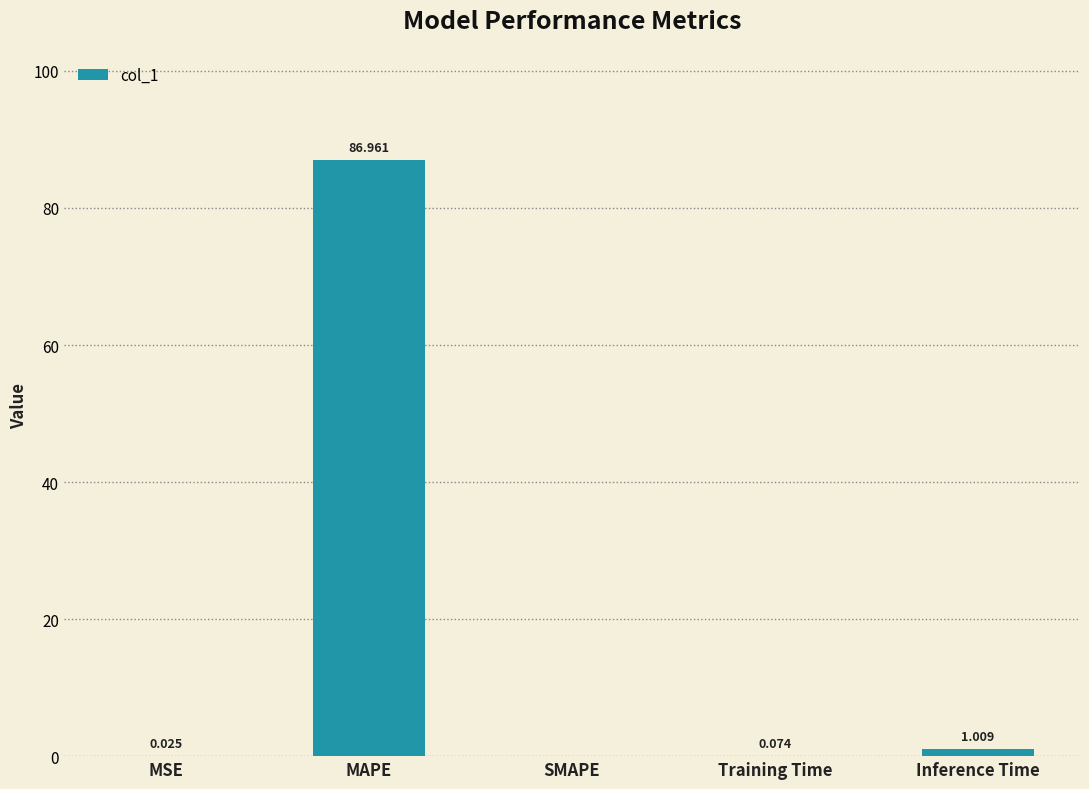

At which label is the value closest to 43?

Inference Time